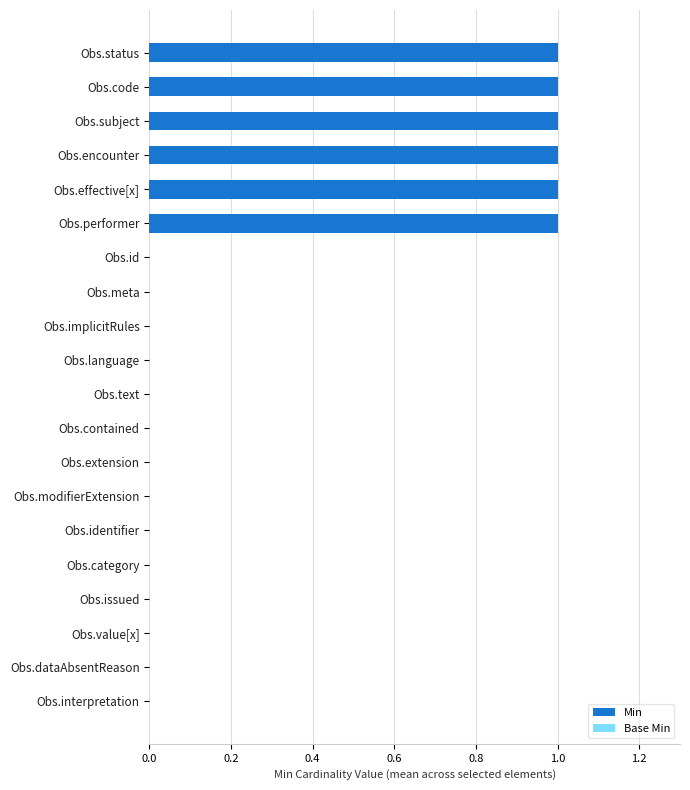

How many bars are there in each group?

2